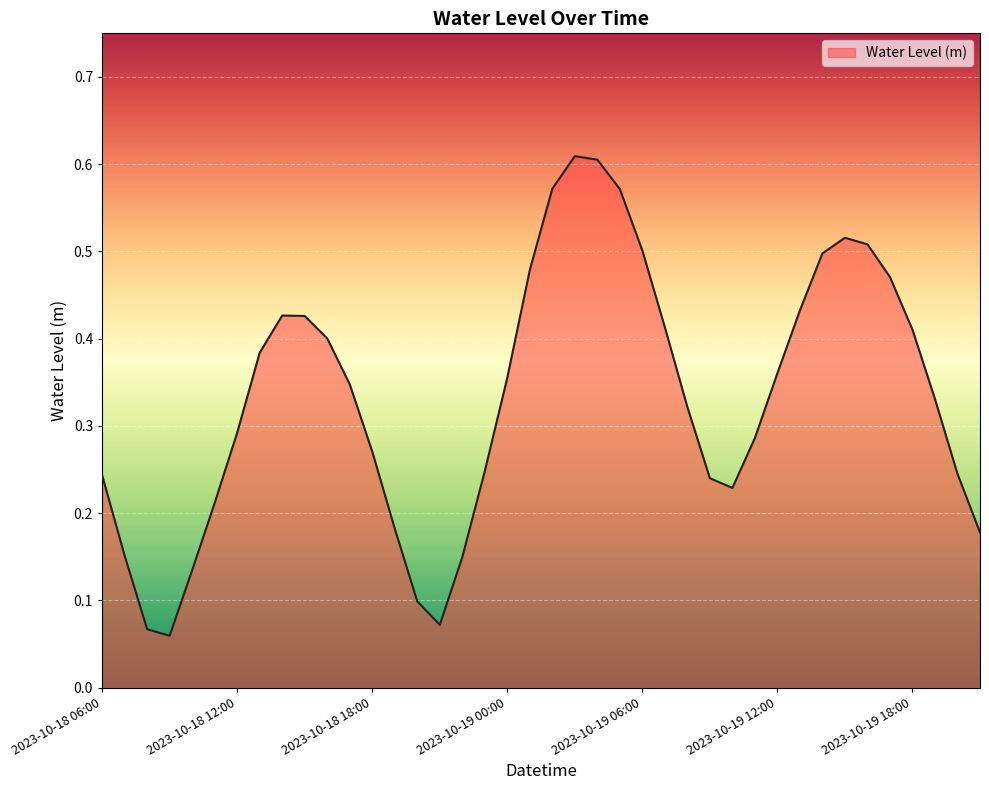

How many interior local valleys (lower than both neighbors) does the data have?

3